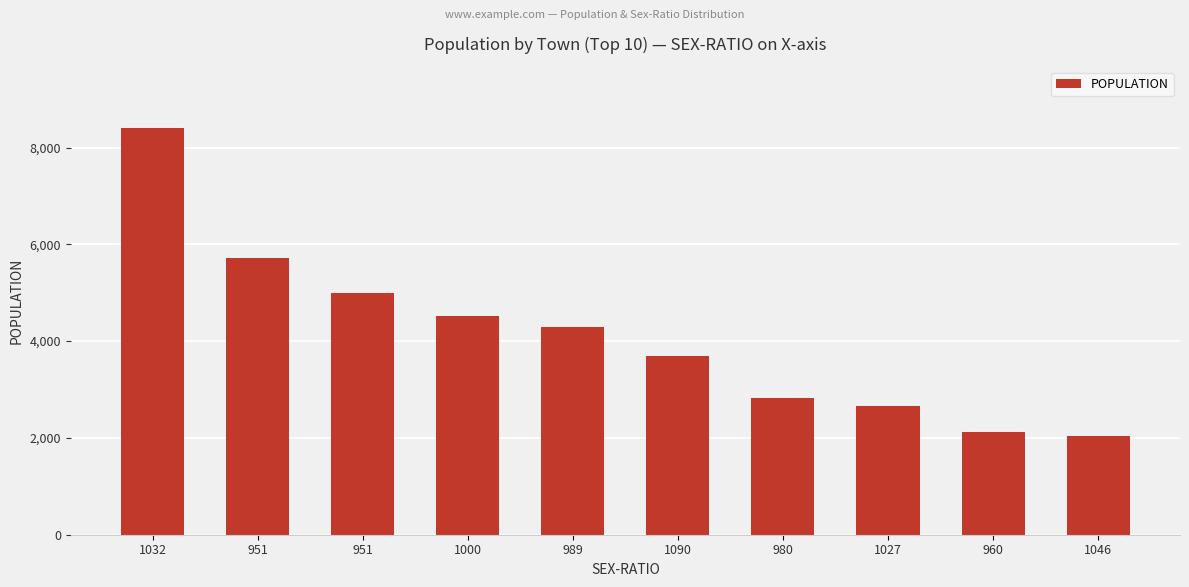

Rank the categories by value from lowest to highest.

1046, 960, 1027, 980, 1090, 989, 1000, 951, 951, 1032